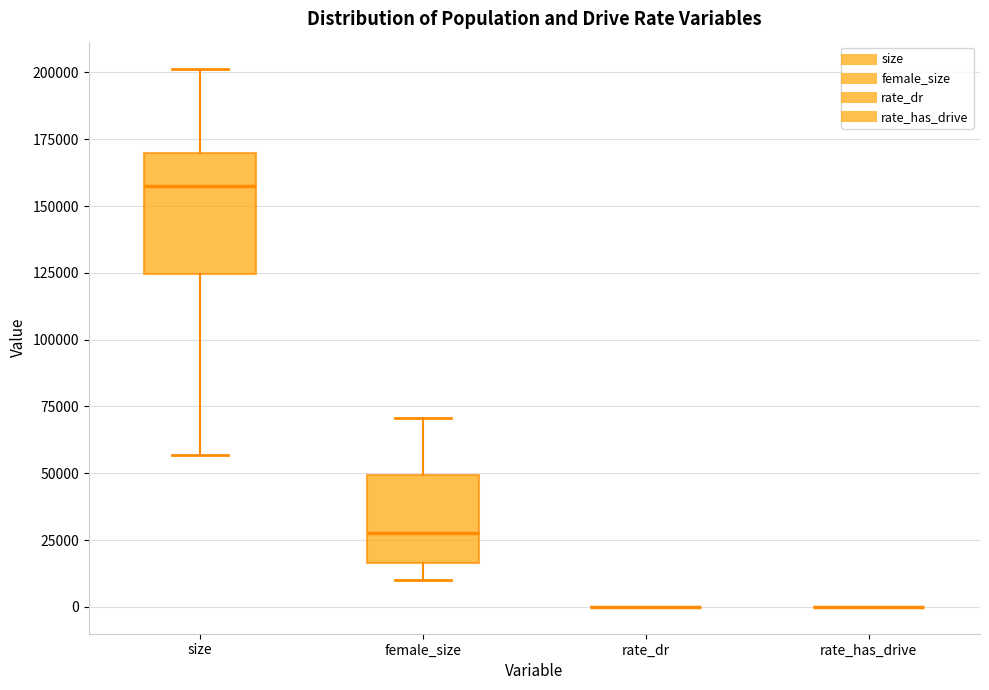

Reading left to right, transcribe this box plot: for each box, give where its median line is, the range the box spans, and where its two whiskers end, as read against the y-axis. The values are not printed on the chart, so give them approximately, as read against the axis.

size: median 155000, box 125000 to 170000, whiskers 55000 to 200000
female_size: median 30000, box 15000 to 50000, whiskers 10000 to 70000
rate_dr: box collapsed to a line at 0, whiskers 0 to 0
rate_has_drive: box collapsed to a line at 0, whiskers 0 to 0